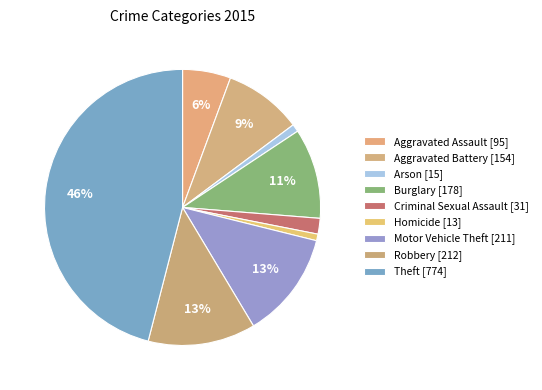

True or false: Robbery accounts for 13% of the total.

True